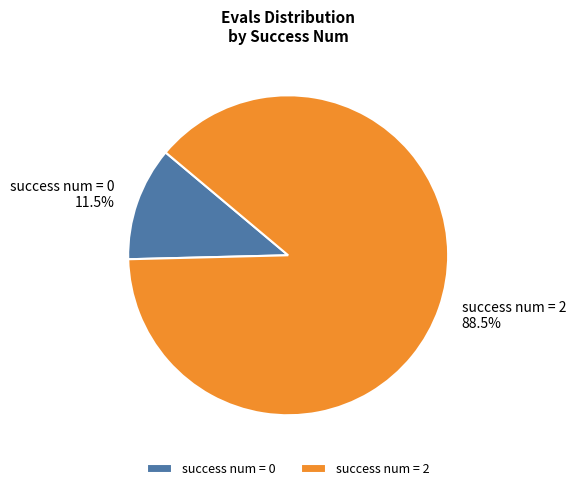

What percentage do success num = 0 and success num = 2 together represent?

100.0%